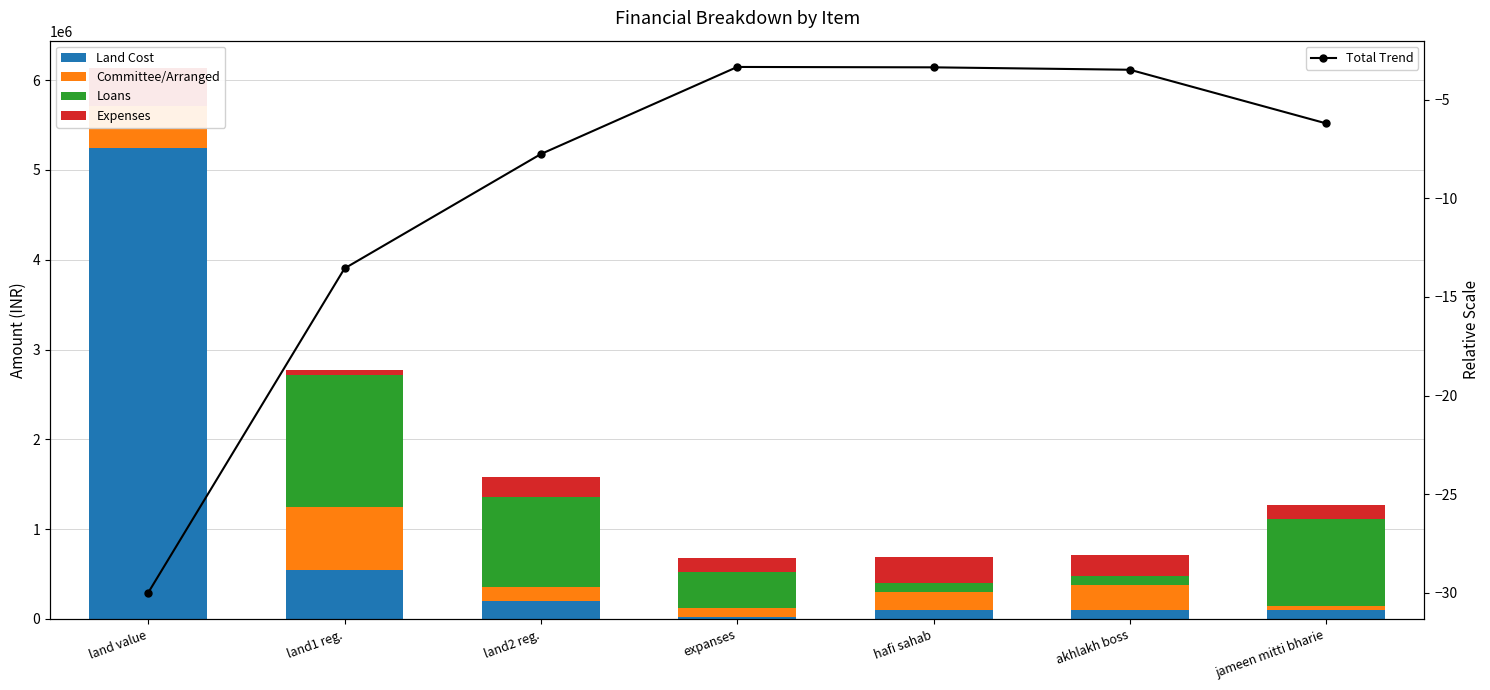

What value does the Land Cost series have at land2 reg.?

200000.0